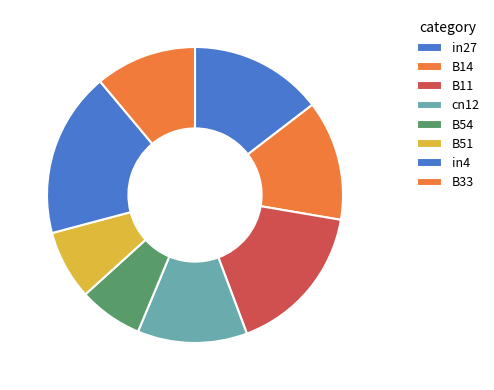

Rank the categories by value from highest to lowest.

in4, B11, in27, B14, cn12, B33, B51, B54